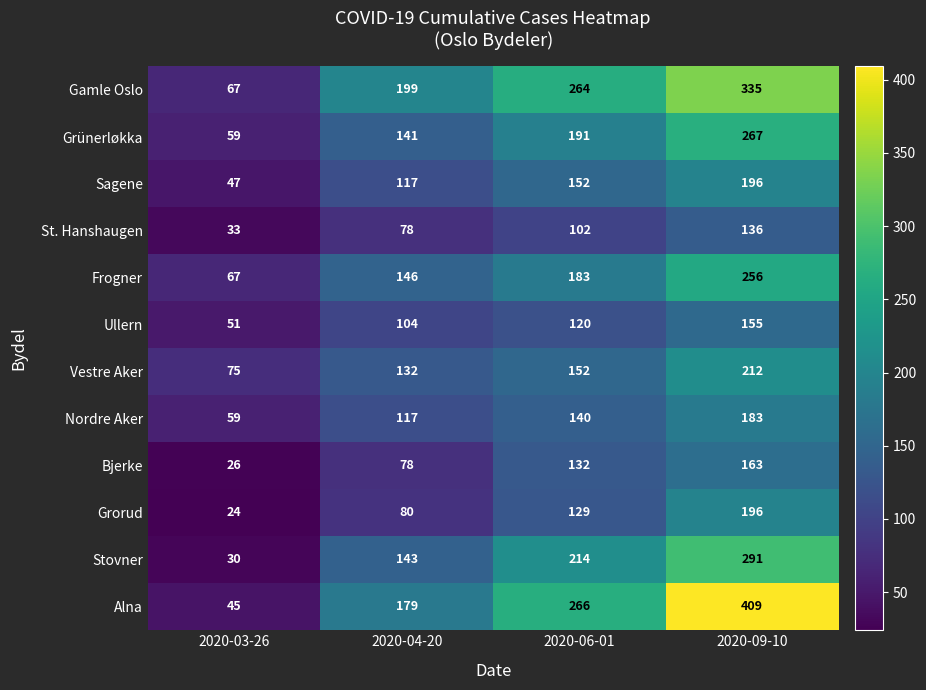

What is the approximate value of St. Hanshaugen at 2020-03-26, to the nearest 5?

35